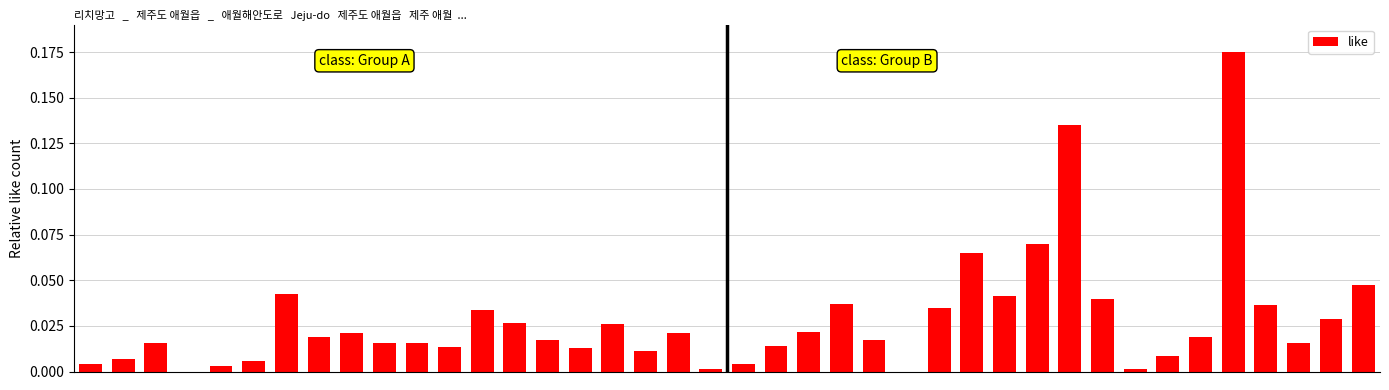

How many distinct data groups are displayed?

1